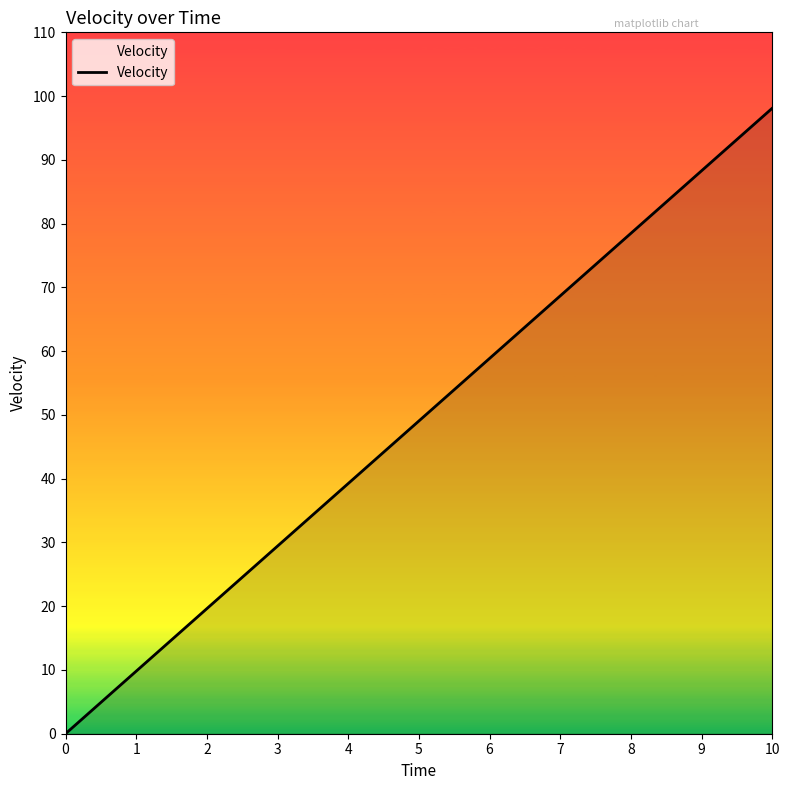

At which category does the chart reach its peak across all series?

10